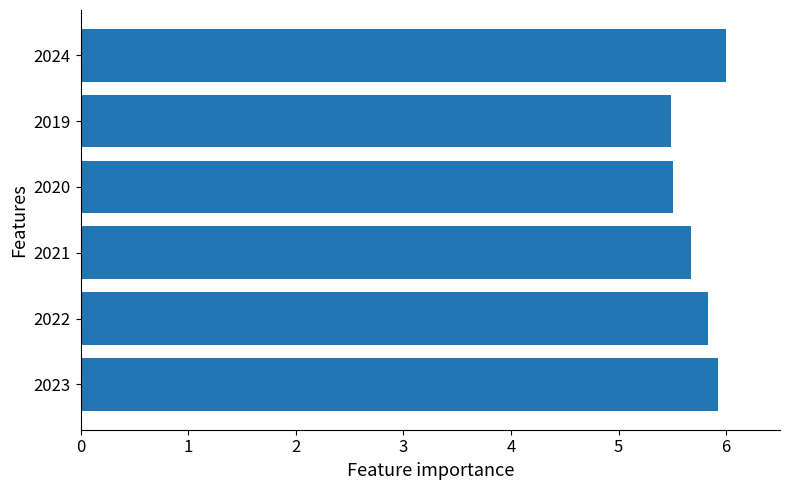

What is the maximum value shown in the chart?

6.0